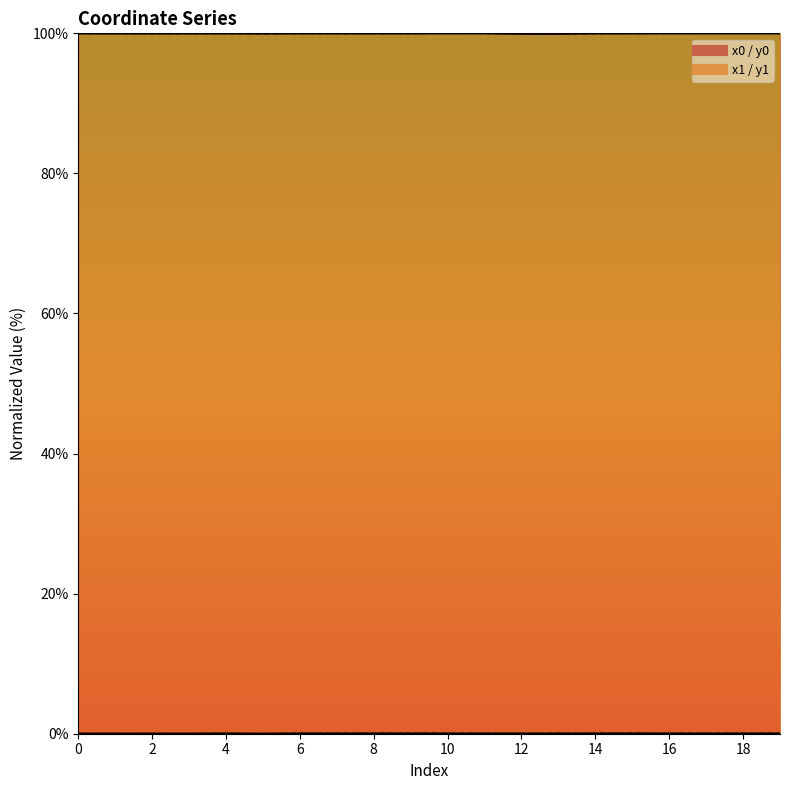

Reading left to right, transcribe all the data shown in this chart.

x0: 0=100.0	1=100.0	2=100.0	3=100.0	4=100.0	5=100.0	6=100.0	7=100.0	8=100.0	9=100.0	10=100.0	11=100.0	12=99.9	13=99.9	14=100.0	15=100.0	16=100.0	17=100.0	18=100.0	19=100.0
y0: 0=0.0	1=0.0	2=0.0	3=0.0	4=0.0	5=0.0	6=0.0	7=0.0	8=0.0	9=0.0	10=0.0	11=0.0	12=0.0	13=0.0	14=0.0	15=0.0	16=0.0	17=0.0	18=0.0	19=0.0
x1: 0=100.0	1=100.0	2=100.0	3=100.0	4=100.0	5=100.0	6=100.0	7=100.0	8=100.0	9=100.0	10=100.0	11=100.0	12=100.0	13=99.9	14=100.0	15=100.0	16=100.0	17=100.0	18=100.0	19=100.0
y1: 0=0.0	1=0.0	2=0.0	3=0.0	4=0.0	5=0.0	6=0.0	7=0.0	8=0.0	9=0.0	10=0.0	11=0.0	12=0.0	13=0.0	14=0.0	15=0.0	16=0.0	17=0.0	18=0.0	19=0.0